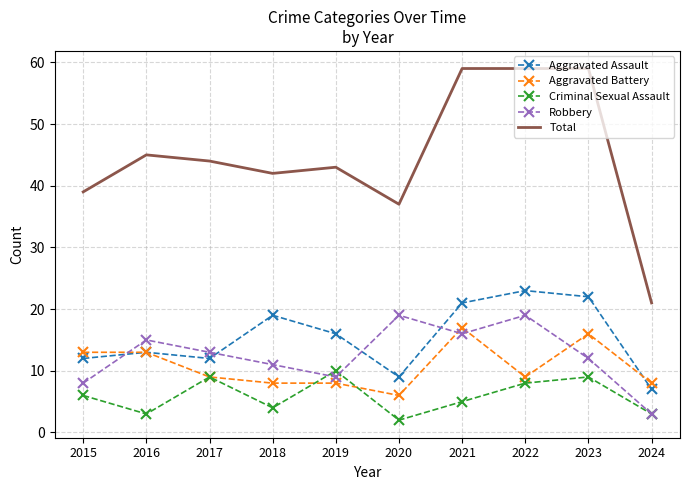

What is the spread (max minus min) of values at 2018?

38